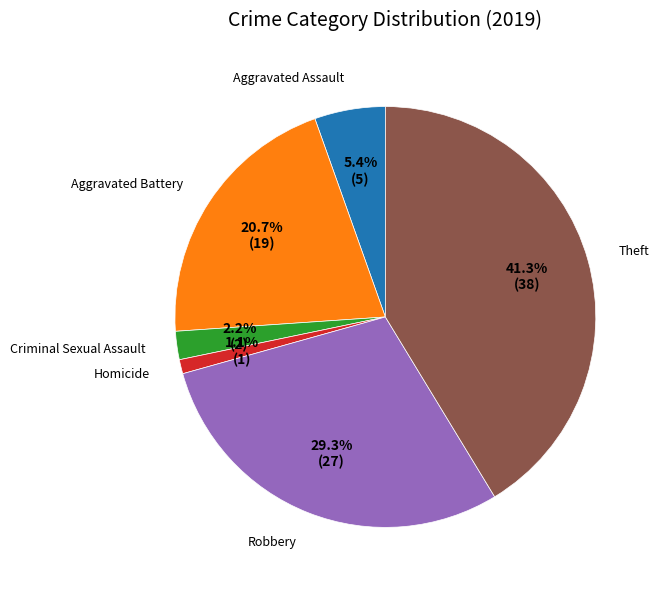

Is it true that Robbery is 34% of the pie?

False